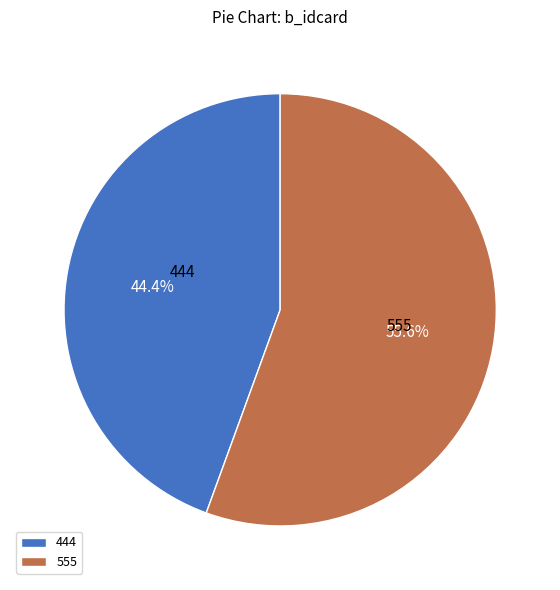

Between 444 and 555, which is larger?

555